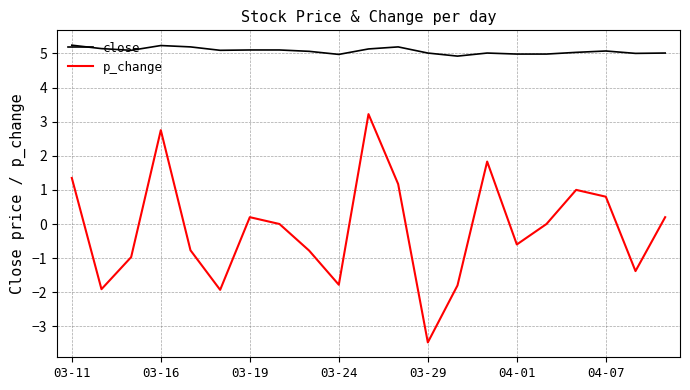

True or false: p_change and close intersect in this chart.

False